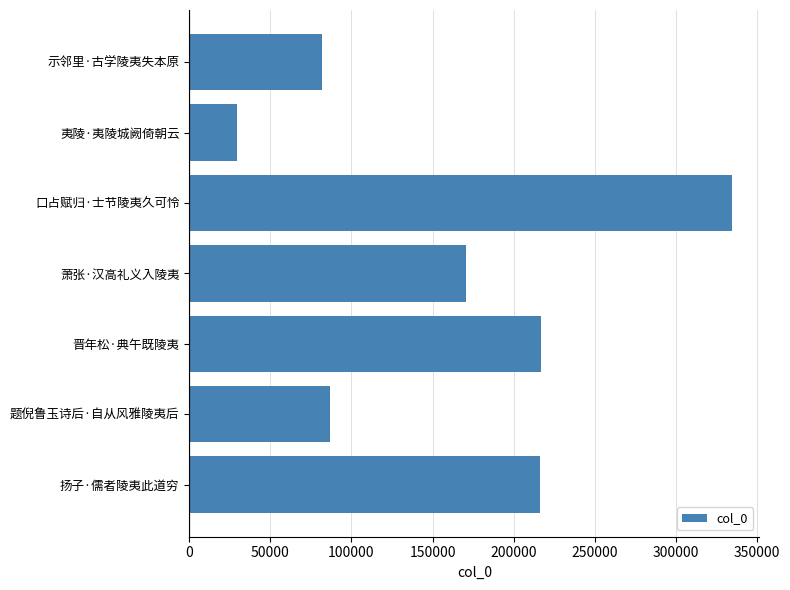

What is the difference between the maximum and minimum values?

305421